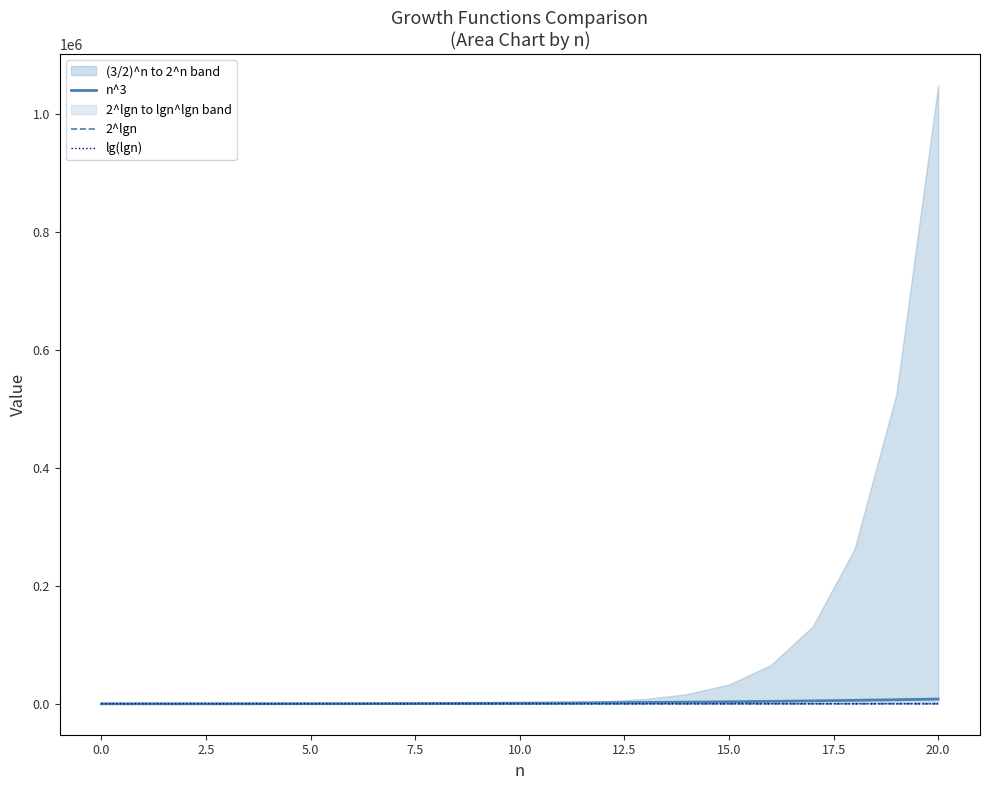

What is the highest value of the 2^lgn series?

20.0